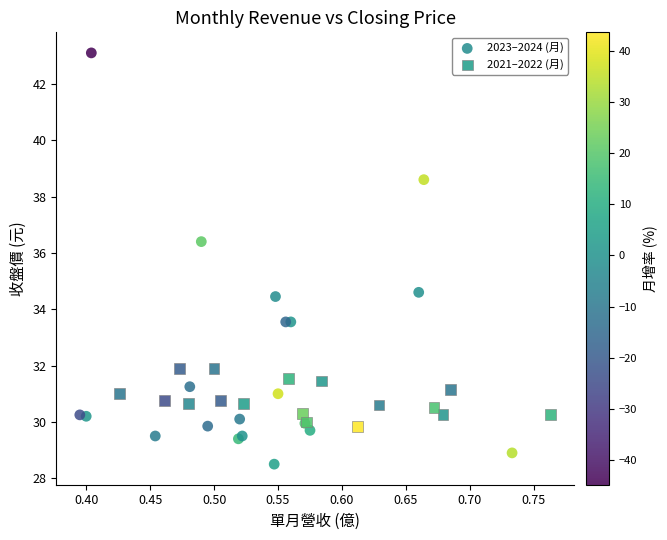

Which series reaches the maximum Y coordinate?

2023–2024 (月)